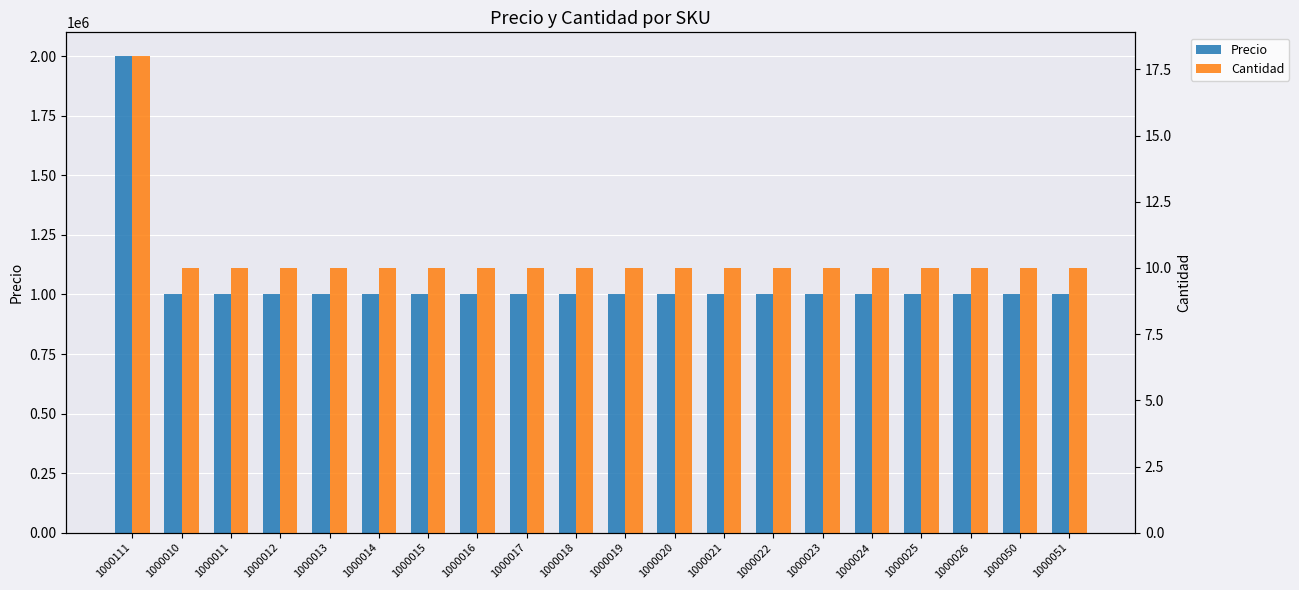

Where is Precio nearest to the value 1500000?

1000111